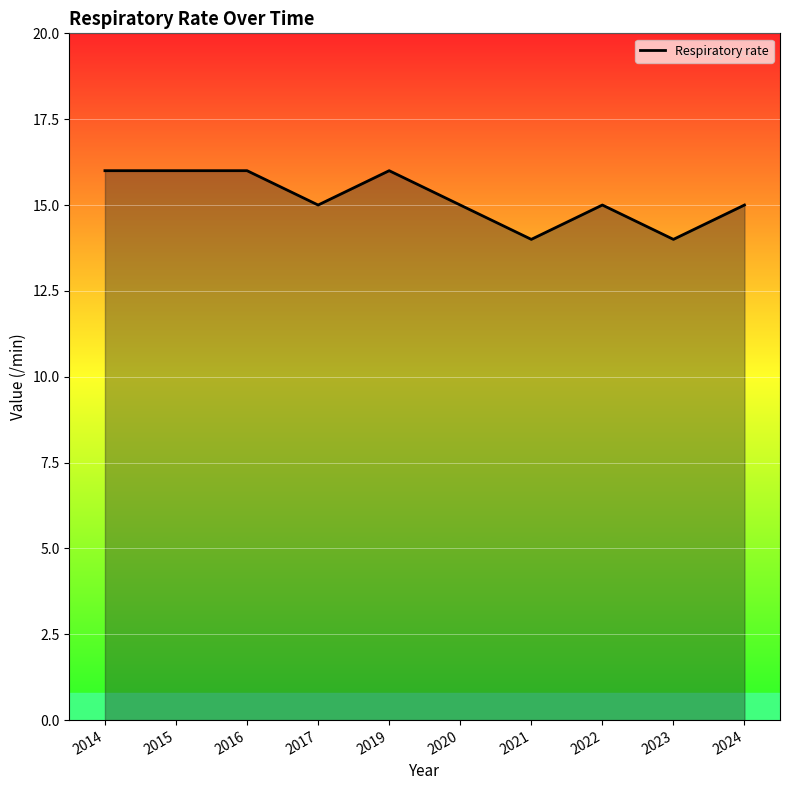

What value does the data have at 2016?

16